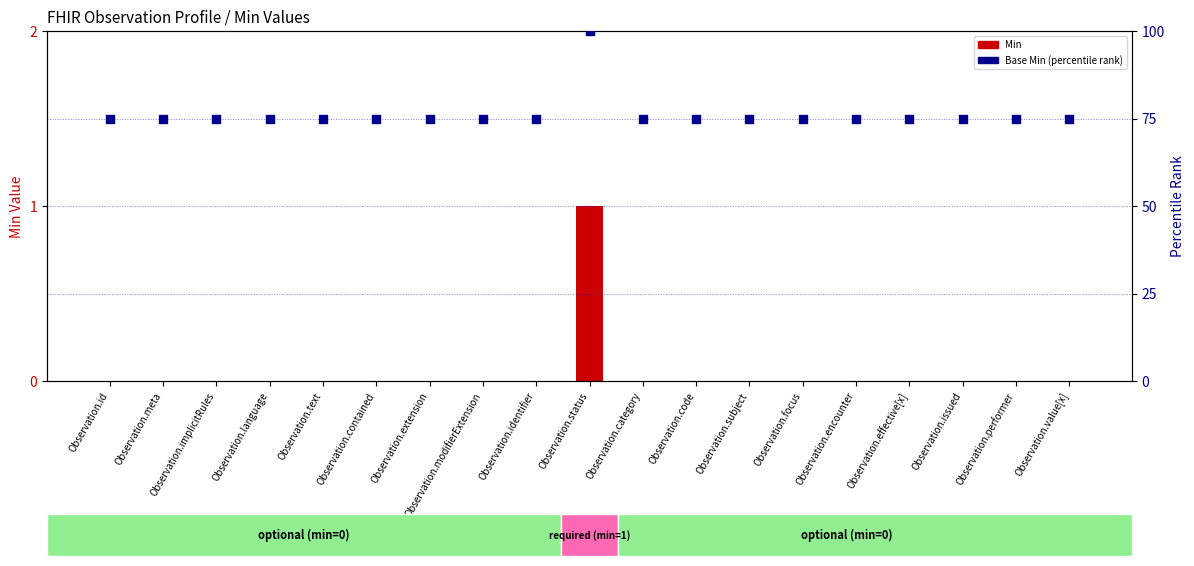

At how many categories does at least one series exceed 12?

19